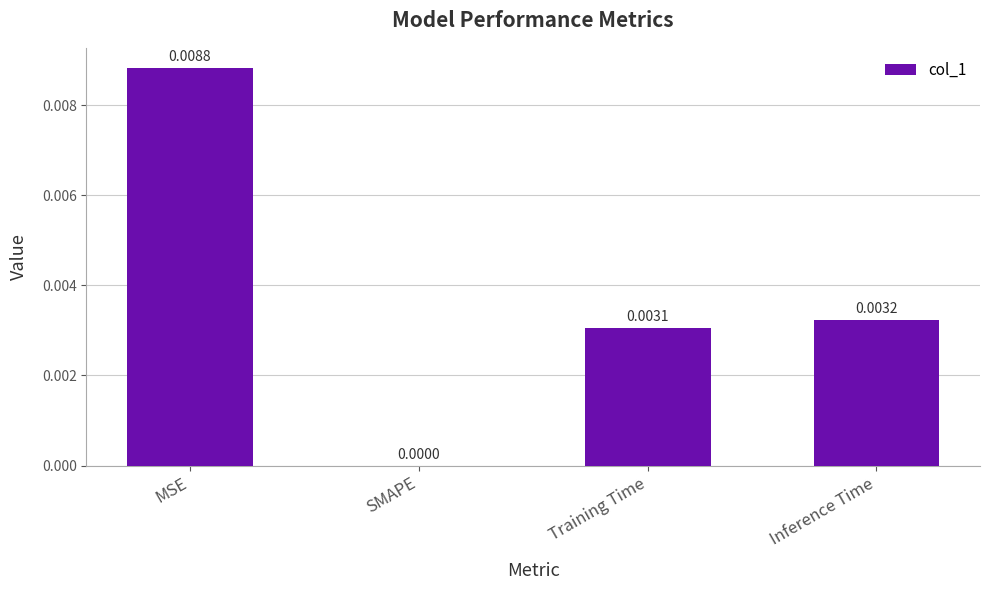

Which category has the highest value across all series?

MSE